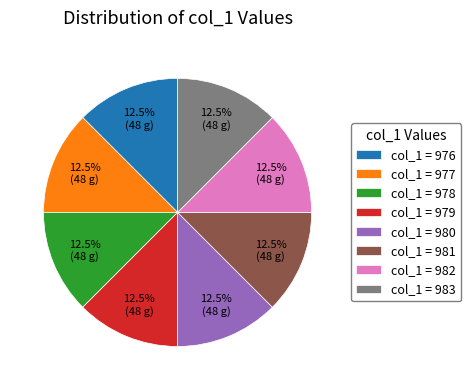

What portion of the pie excludes col_1 = 978?

87.5%